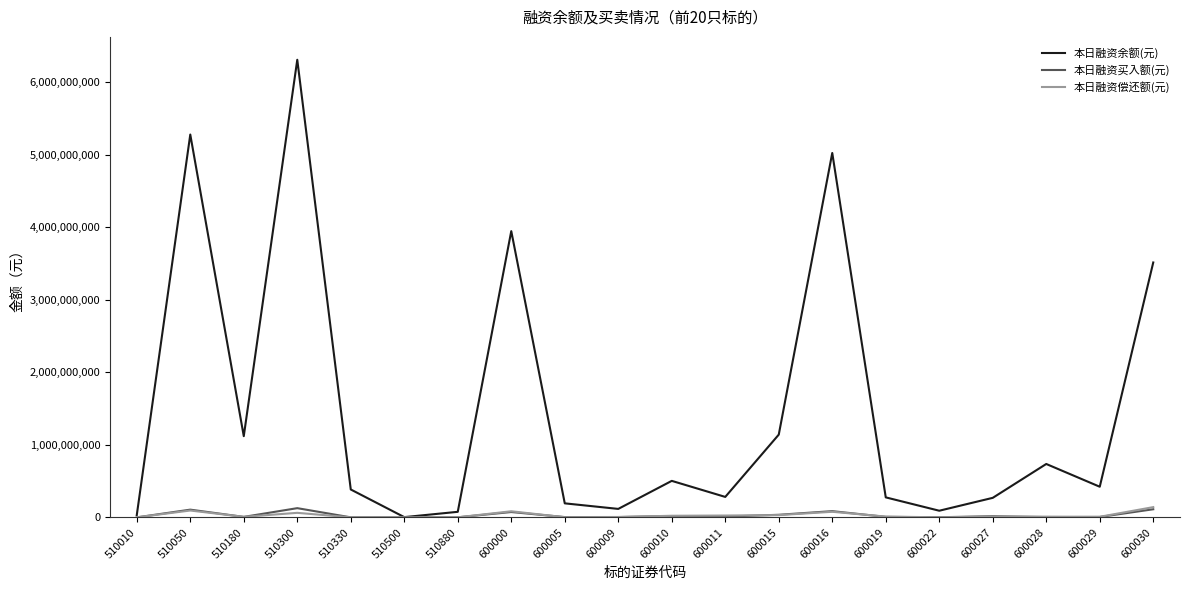

Which series has the largest range (max minus min)?

本日融资余额(元)